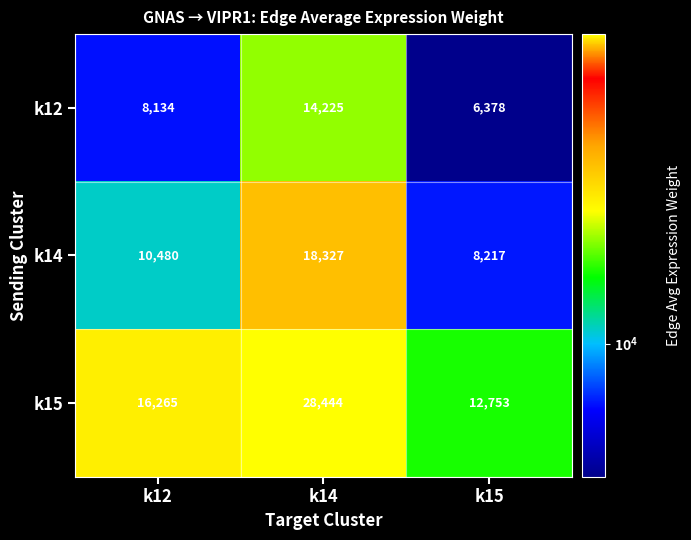

At how many categories does at least one series exceed 21024?

1